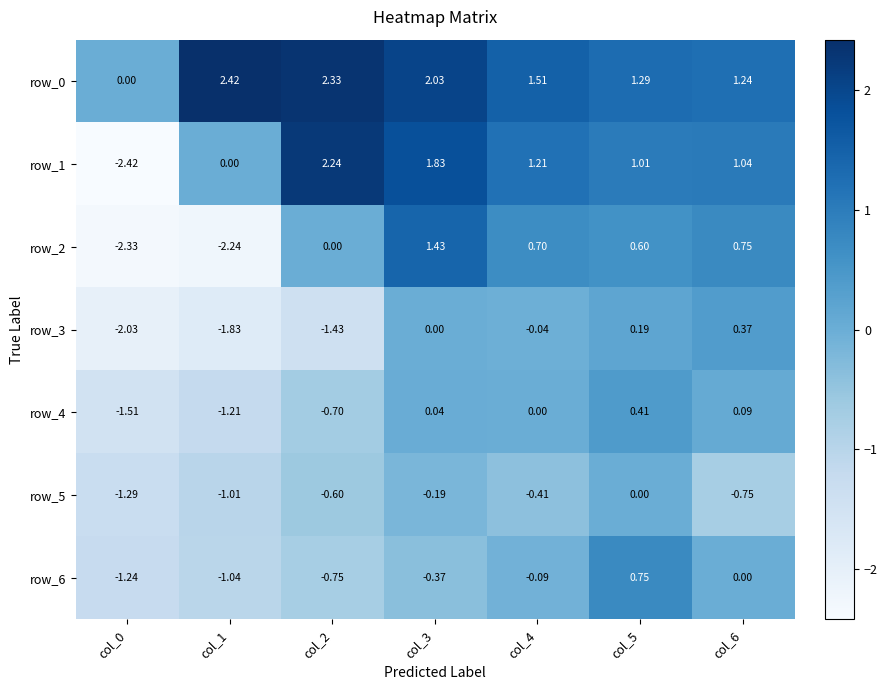

At how many categories does at least one series exceed 2?

3